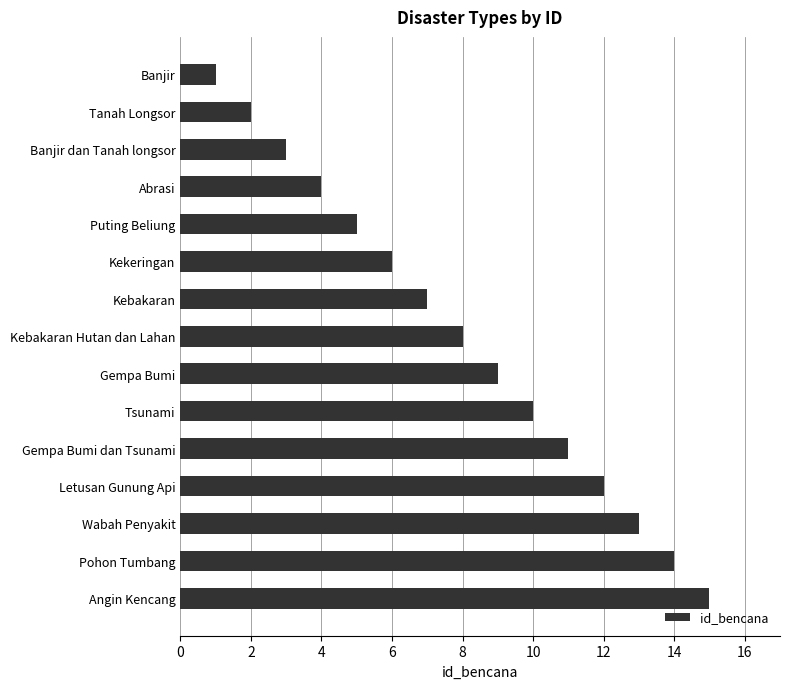

What position from the bottom is Letusan Gunung Api?

4